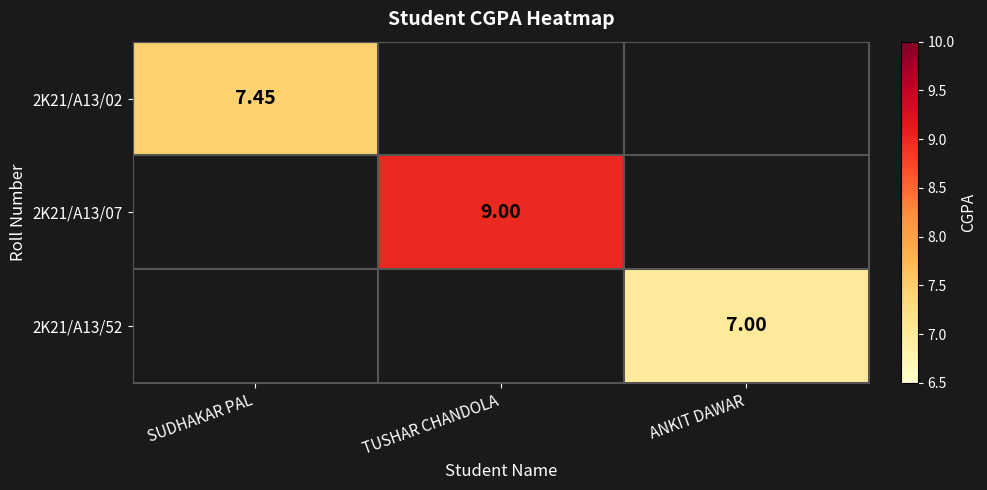

Is it true that 2K21/A13/02 equals 1.6 at SUDHAKAR PAL?

False